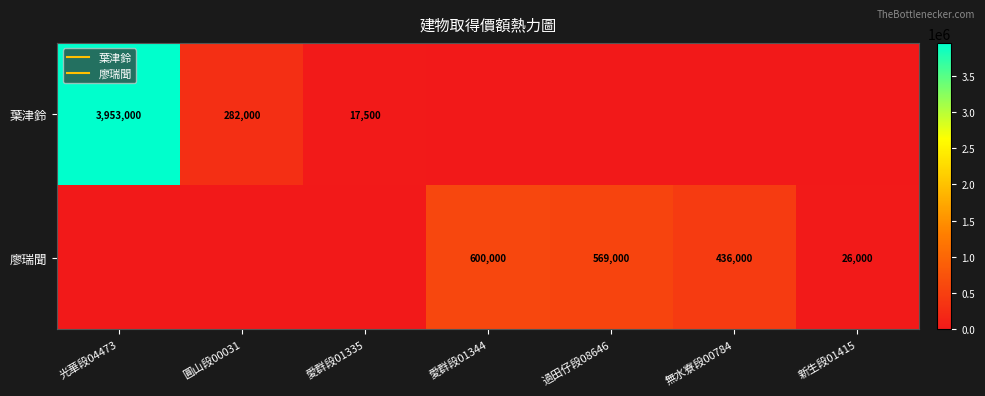

What is the total value across all series at 過田仔段08646?

569000